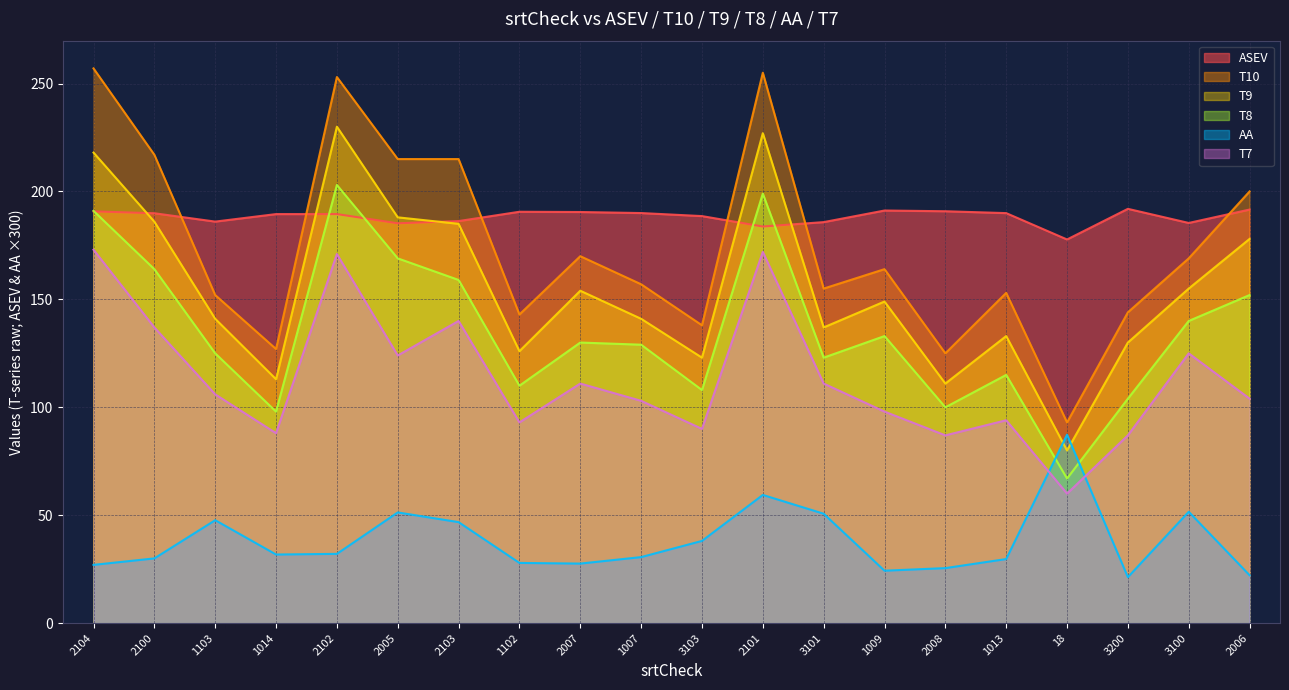

True or false: T7 and ASEV cross at least once.

False